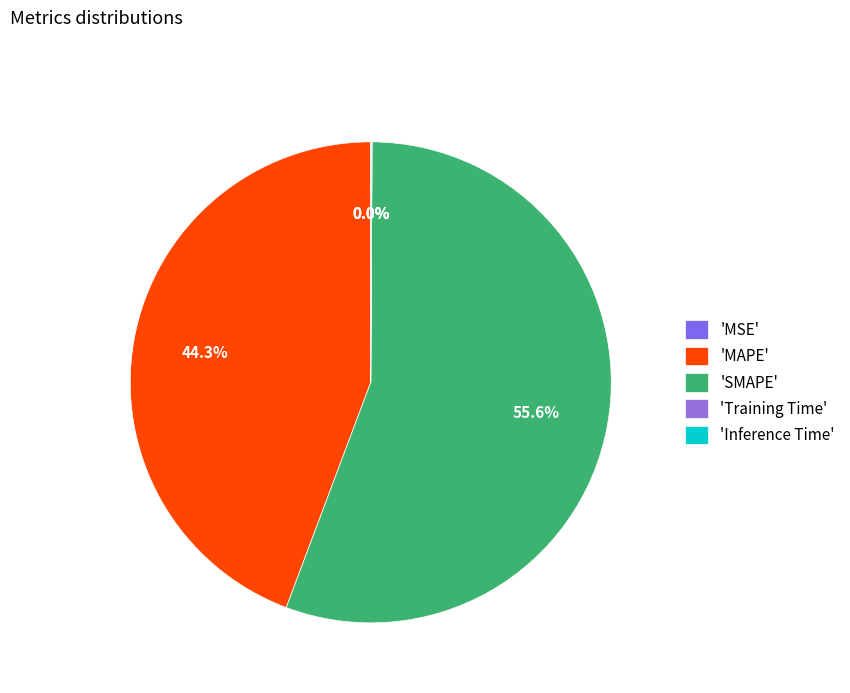

To the nearest percent, what is the difference between the largest and smallest slice percentages?

56%